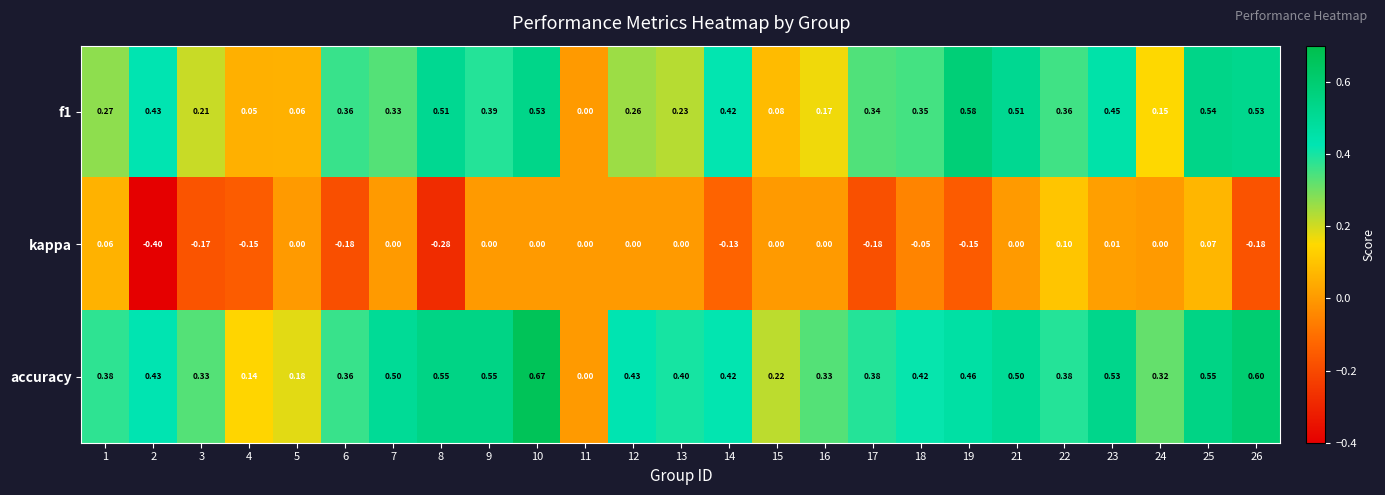

Is the value of accuracy at 4 greater than the value of f1 at 9?

No